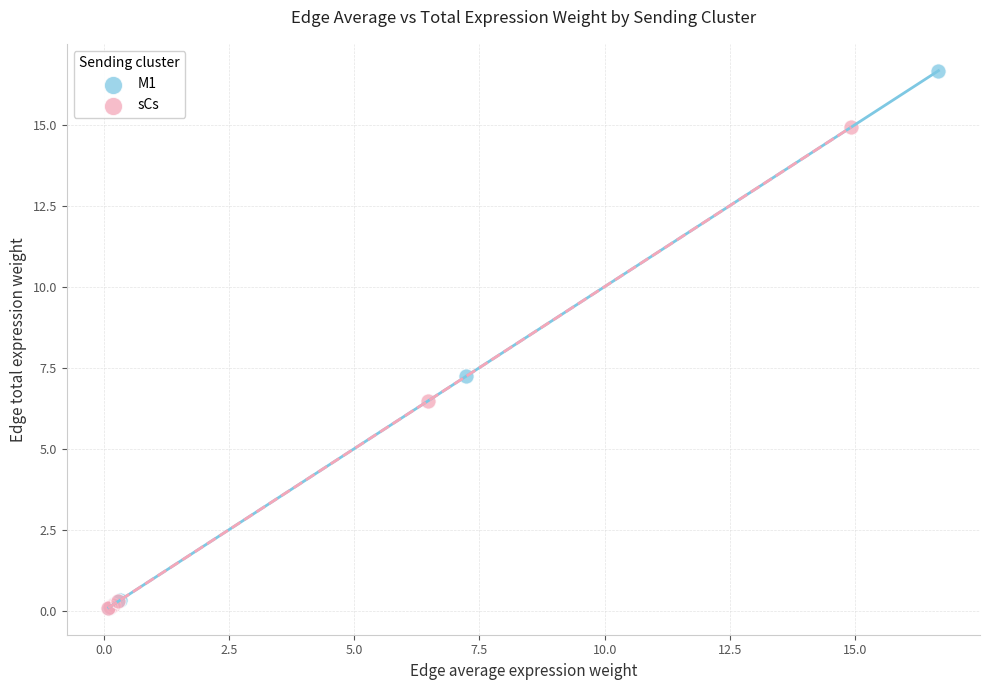

What are all the series names shown in the legend?

M1, sCs